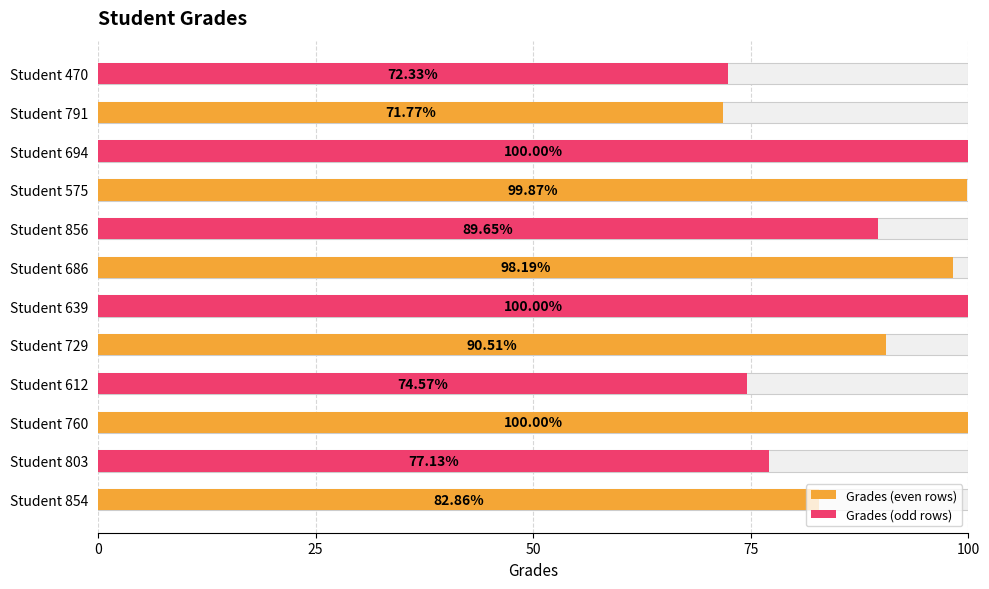

Which has a higher value, Student 470 or Student 791?

Student 470